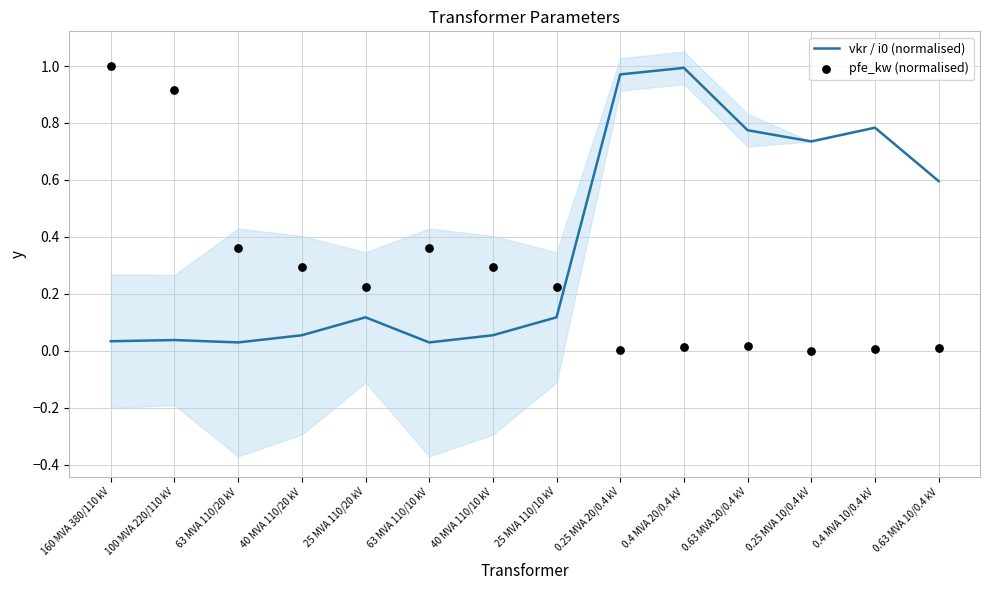

What is the total value across all series at 0.63 MVA 10/0.4 kV?

0.6